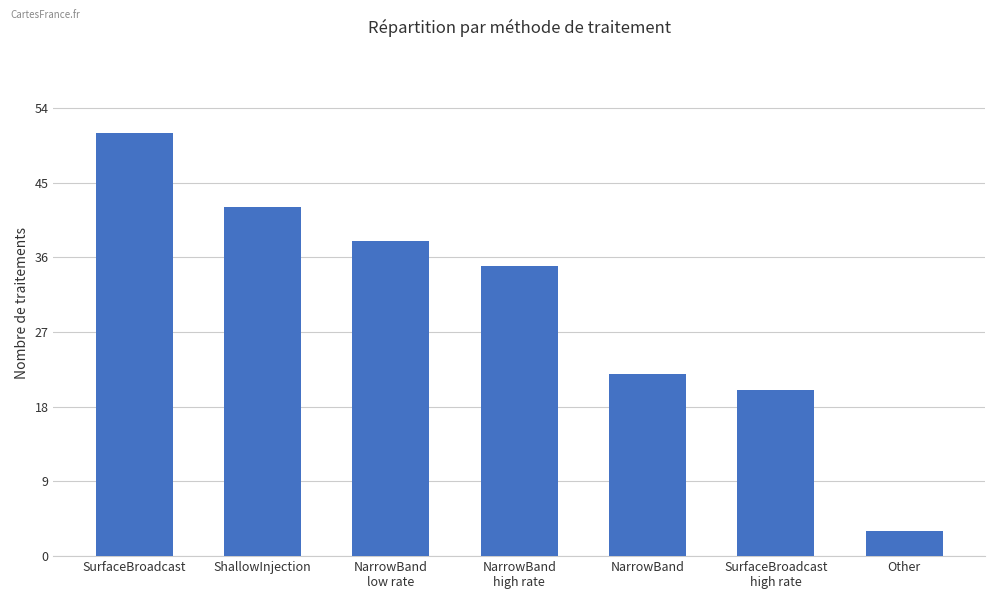

How many values are below 35?

3